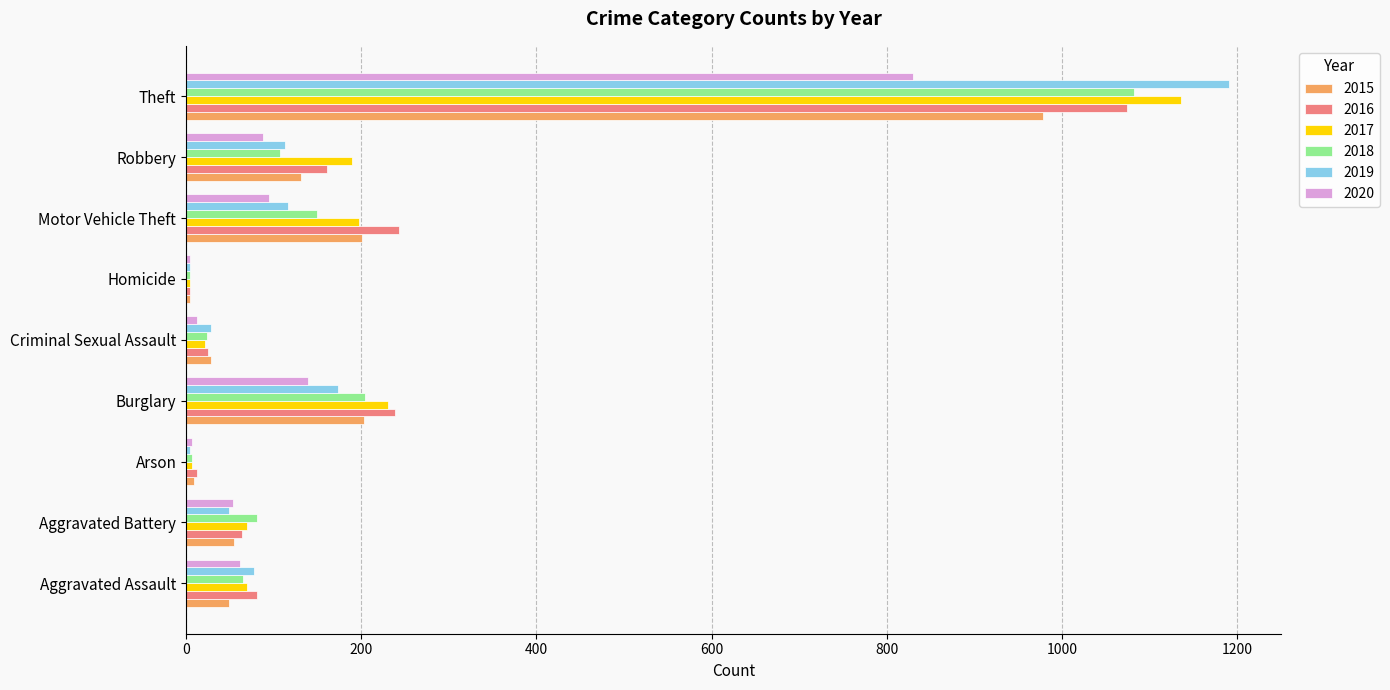

At how many categories does at least one series exceed 478?

1